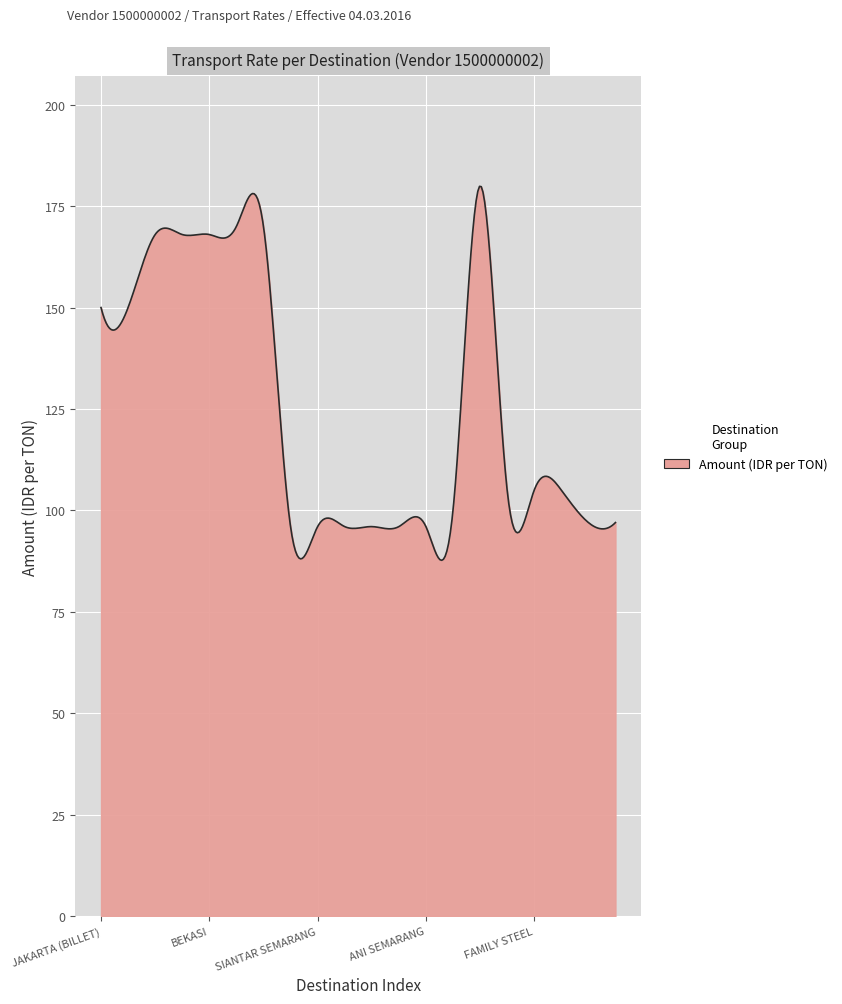

What is the difference between the maximum and minimum values?

92.2